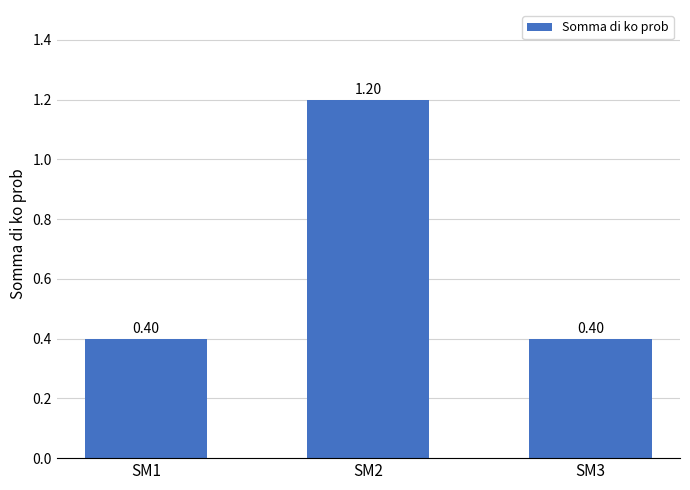

Reading left to right, what are all the values shown in this chart?

SM1=0.4	SM2=1.2	SM3=0.4